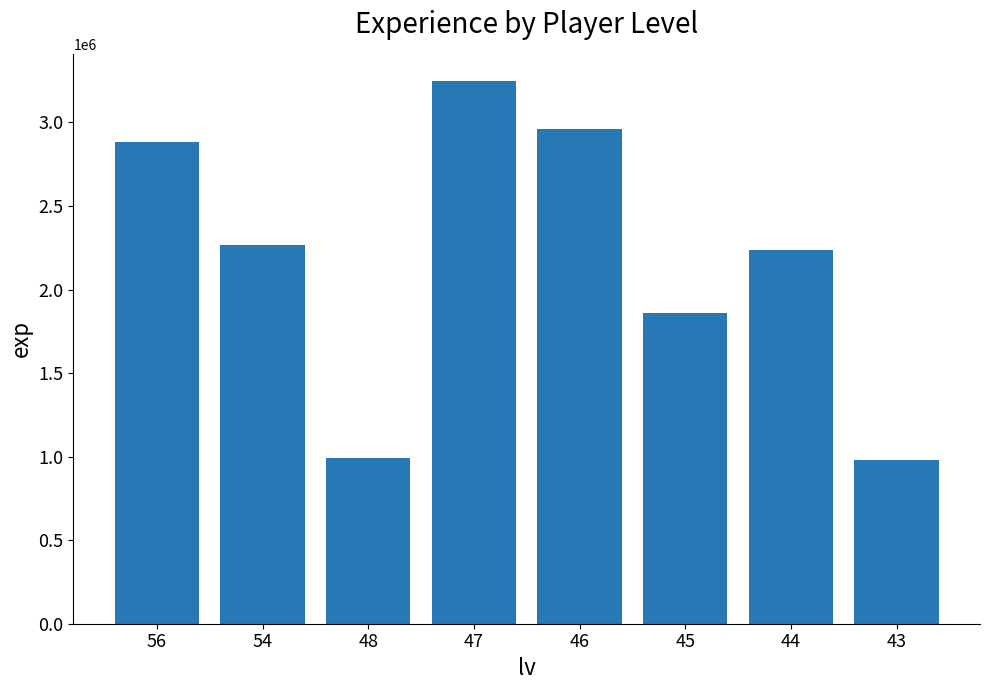

Where is the data nearest to the value 2114643?

44